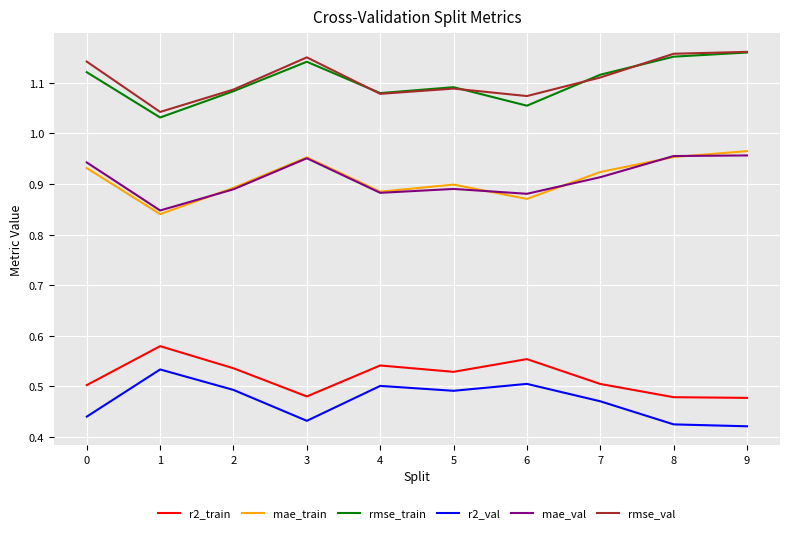

How many lines are shown in the chart?

6